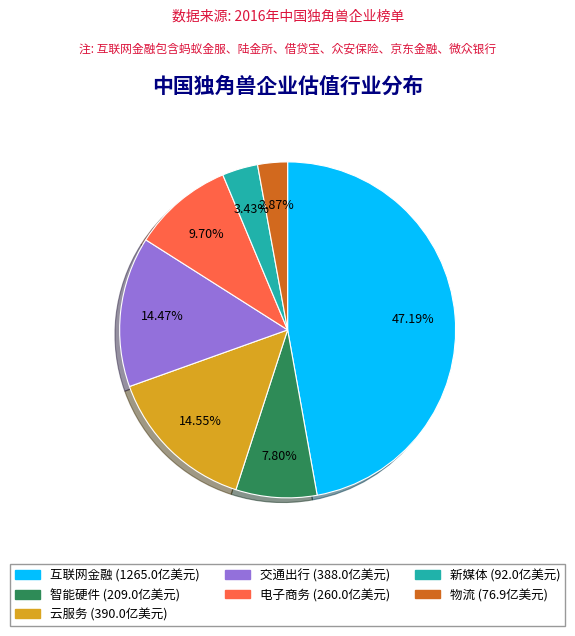

Is it true that 电子商务 is 10% of the pie?

True